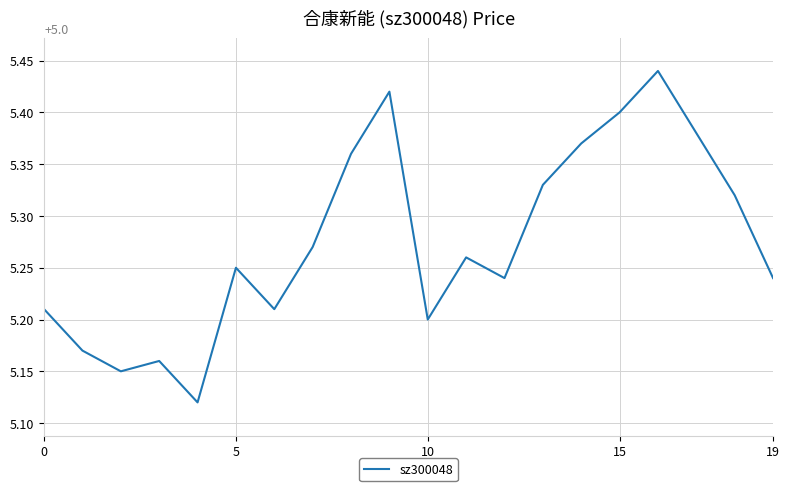

Count the values in the range 5 to 6.

20